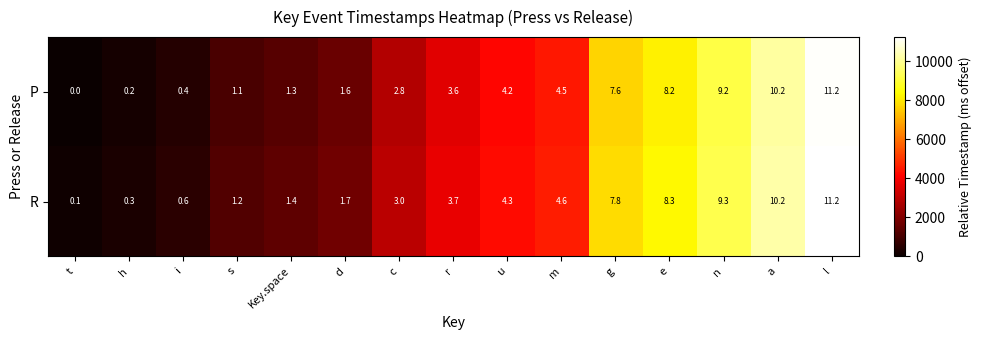

At d, list the series in order from largest to smallest.

R, P